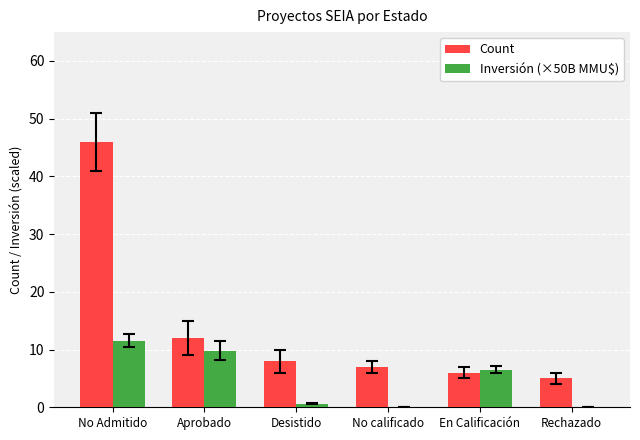

Which series changed the most between No Admitido and Rechazado?

Count